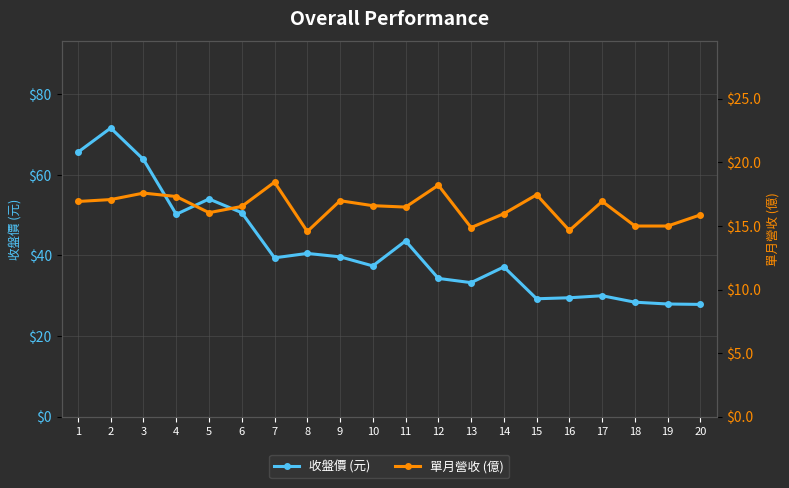

Which series has the largest range (max minus min)?

收盤價 (元)